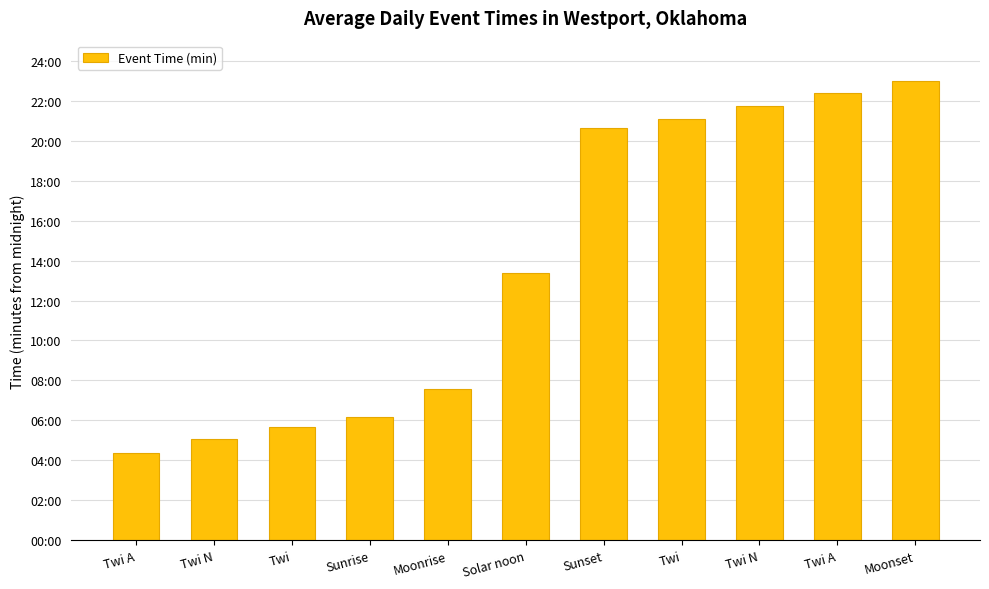

Where does the data first go above 803?

Sunset